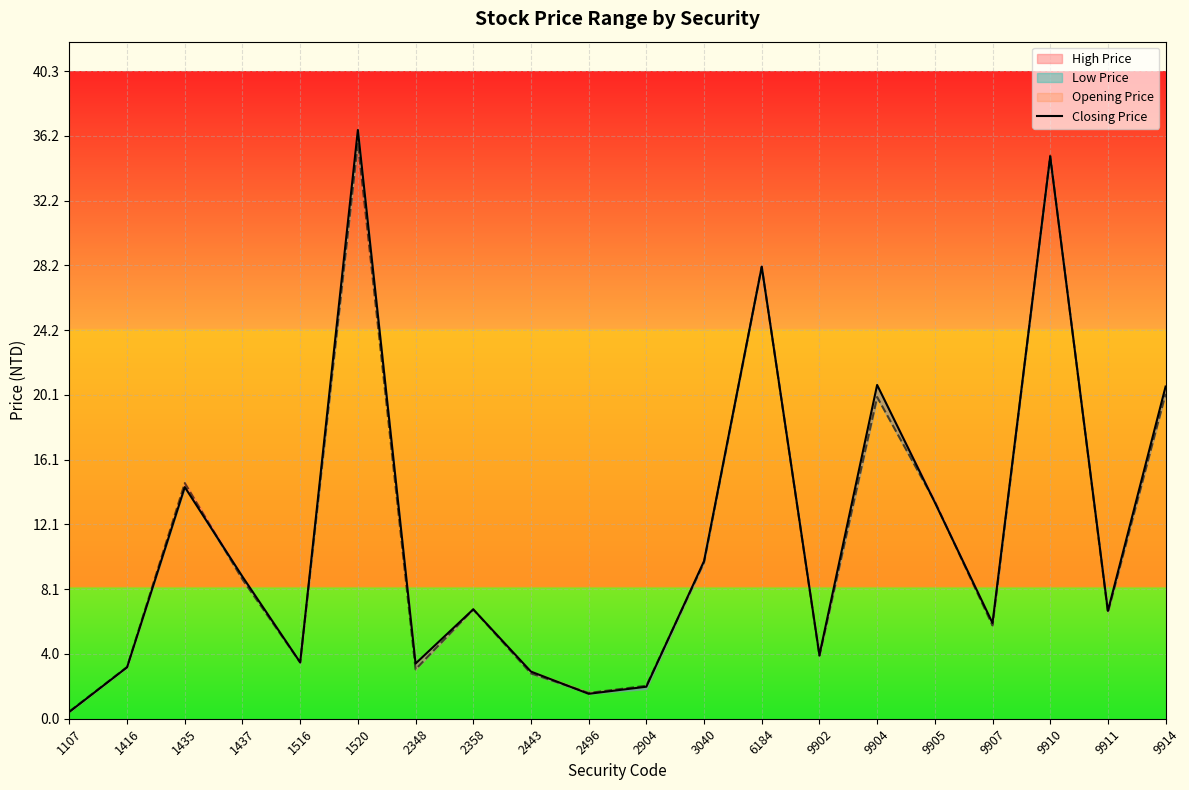

Which has a higher value, 1516 or 1435?

1435